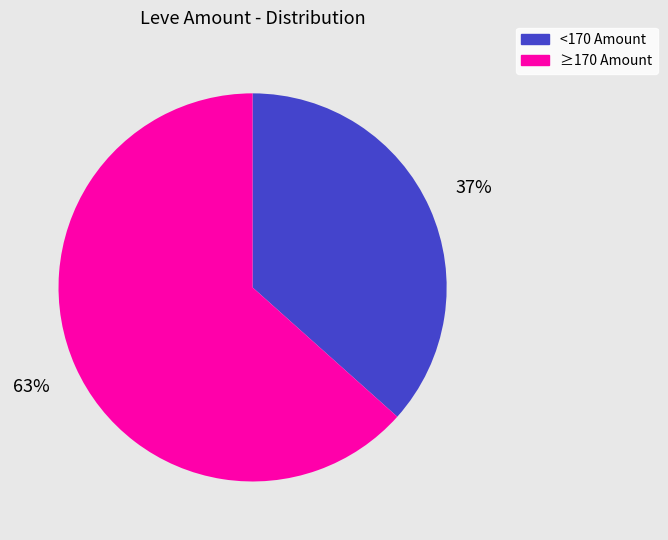

Is there any slice that represents more than half of the pie?

Yes